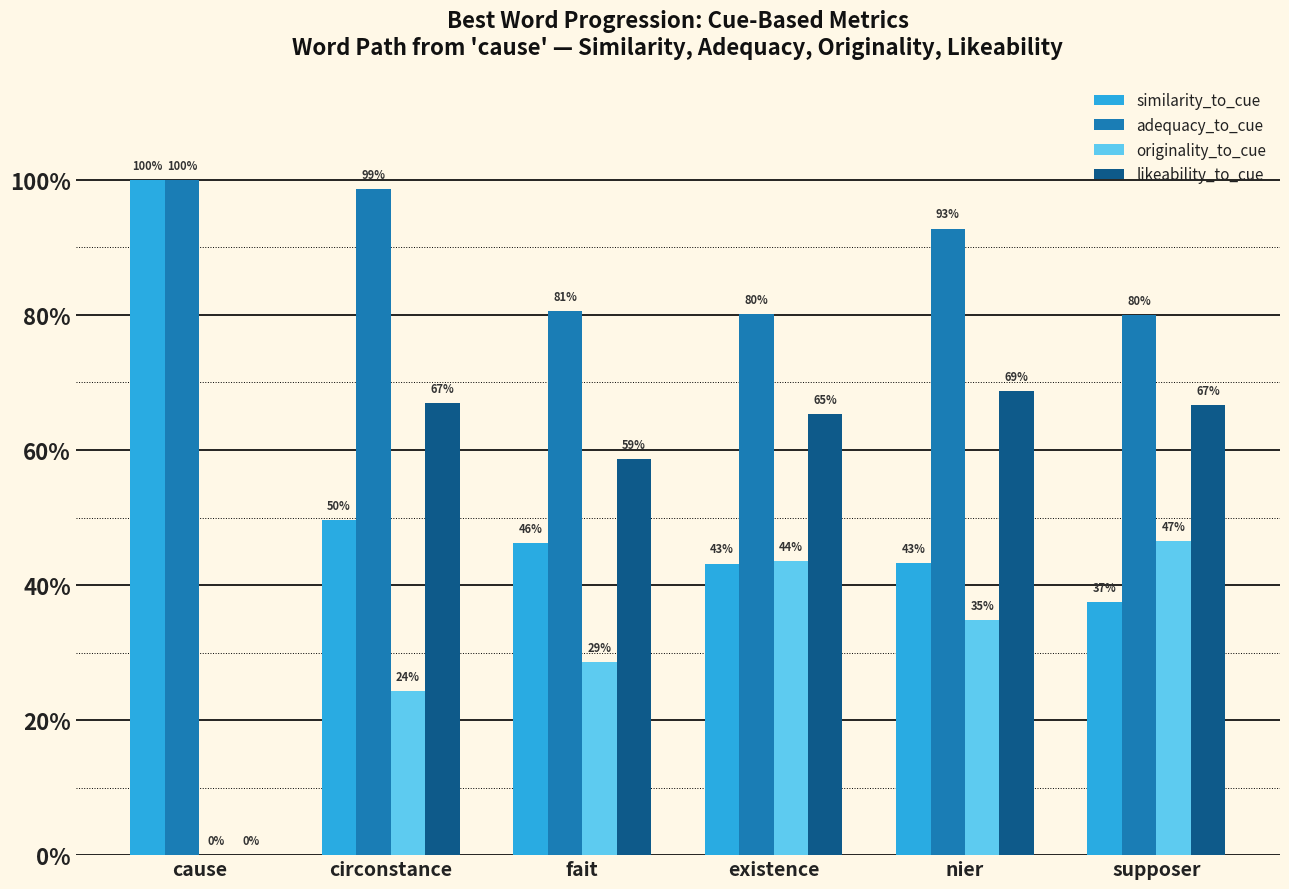

List the labels in order of similarity_to_cue value, largest first.

cause, circonstance, fait, nier, existence, supposer